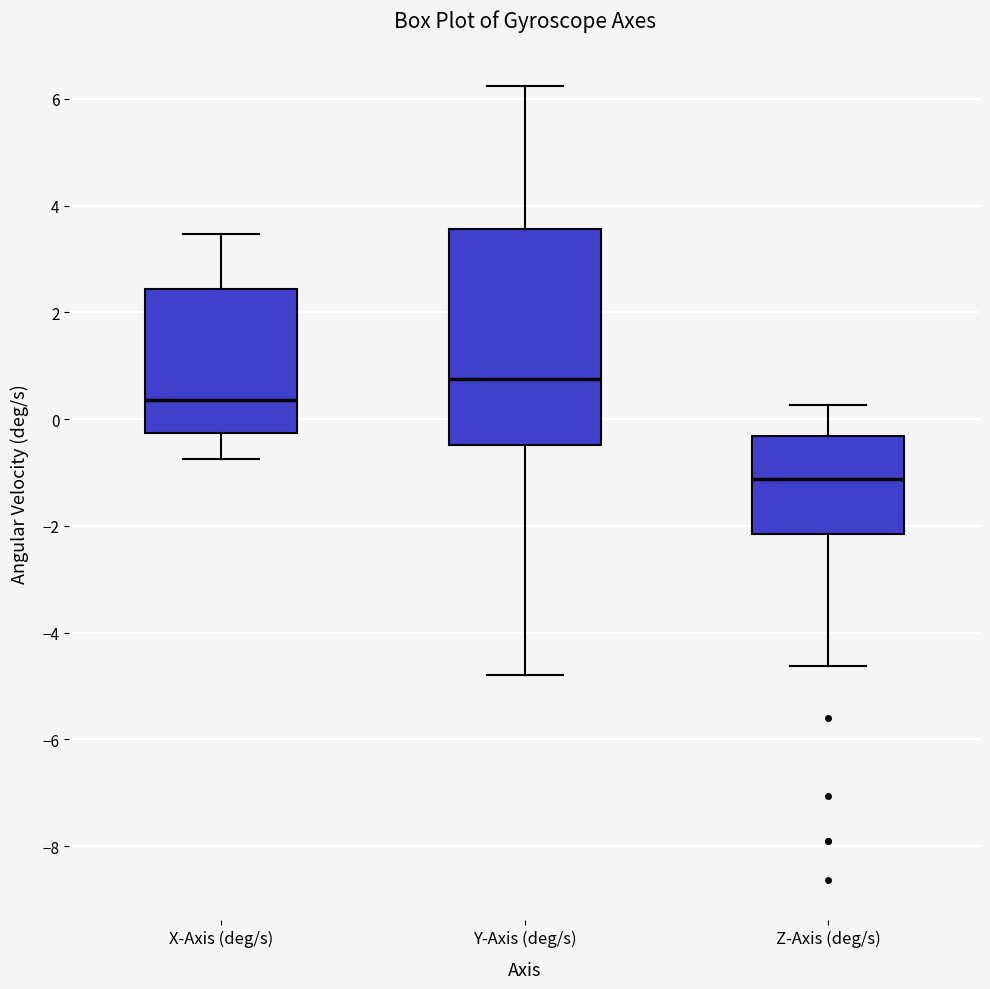

Which box's median line is the highest?

Y-Axis (deg/s)